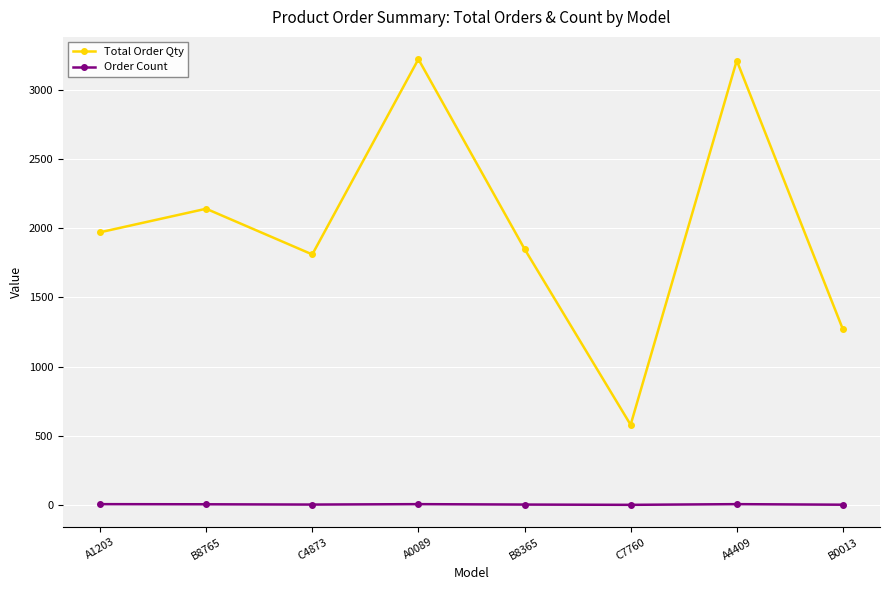

Is the value of Total Order Qty at A1203 greater than the value of Order Count at B8765?

Yes